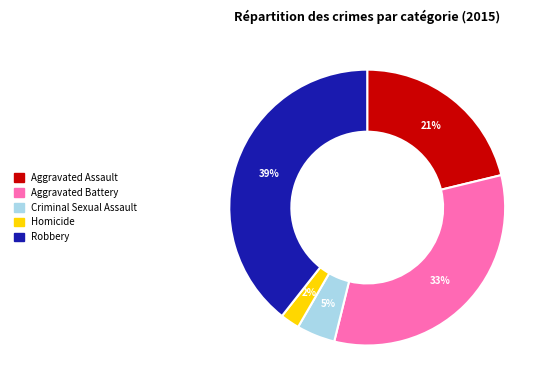

Is there any slice that represents more than half of the pie?

No